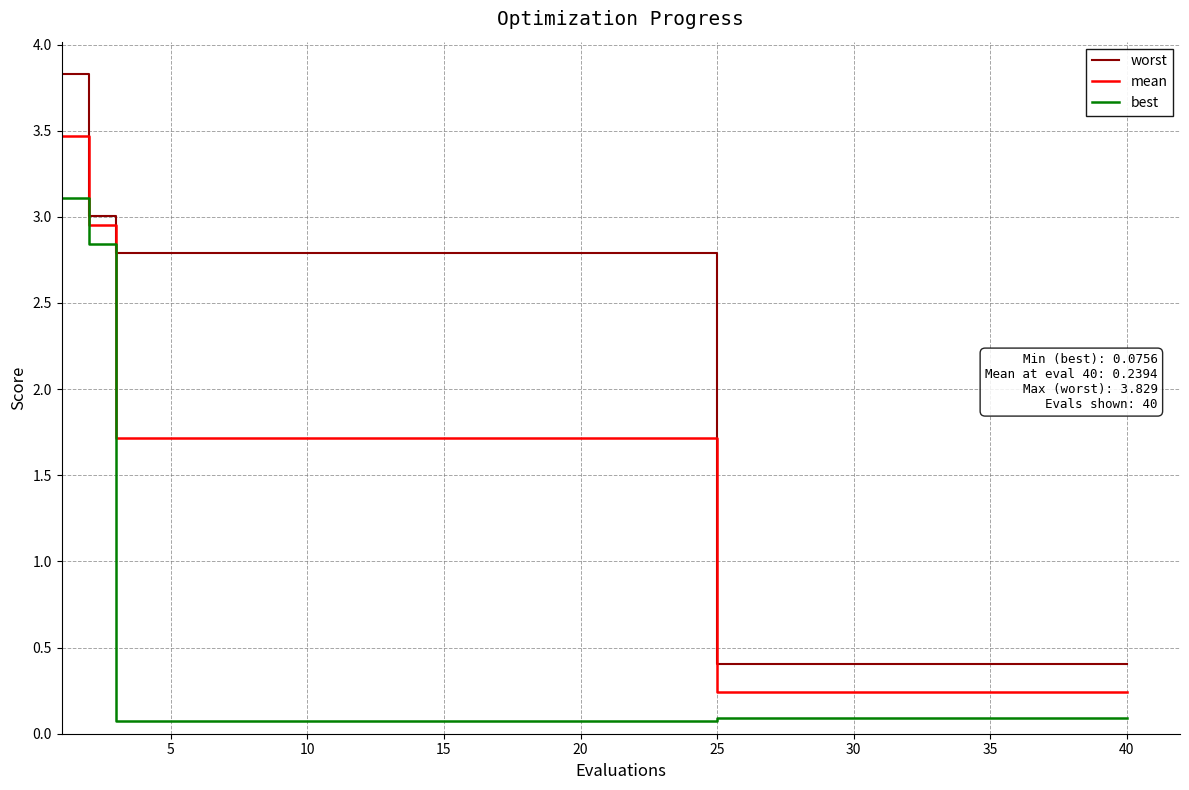

Which series has the largest total across all categories?

worst